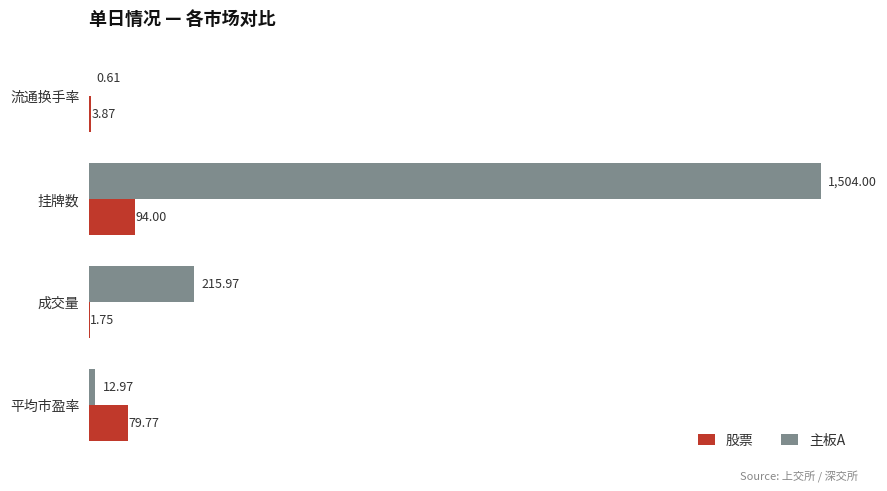

At which category is the sum across all series the highest?

挂牌数